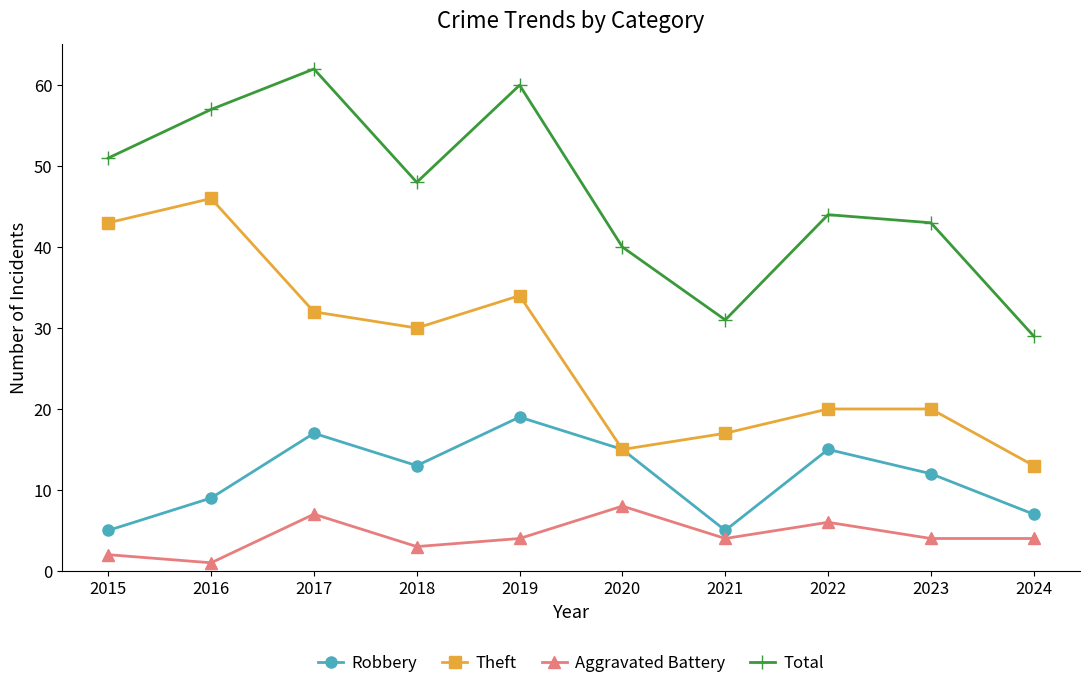

The value of Total at 2019 is 60. True or false?

True